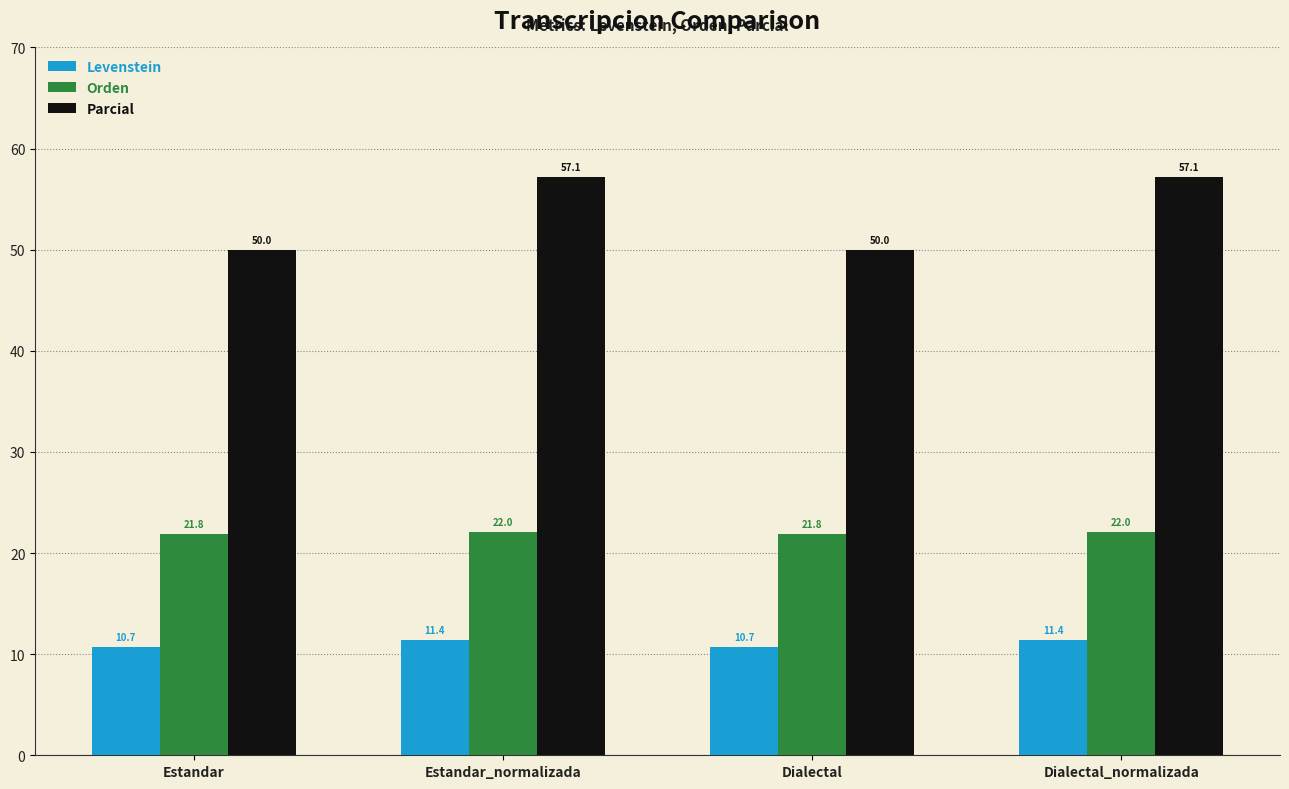

What value does the Levenstein series have at Dialectal?

10.7